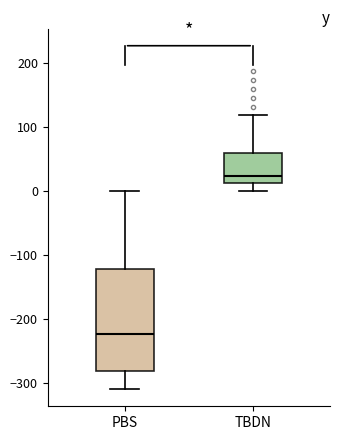

Comparing the boxes themselves (not the whiskers), which one is the tallest?

PBS